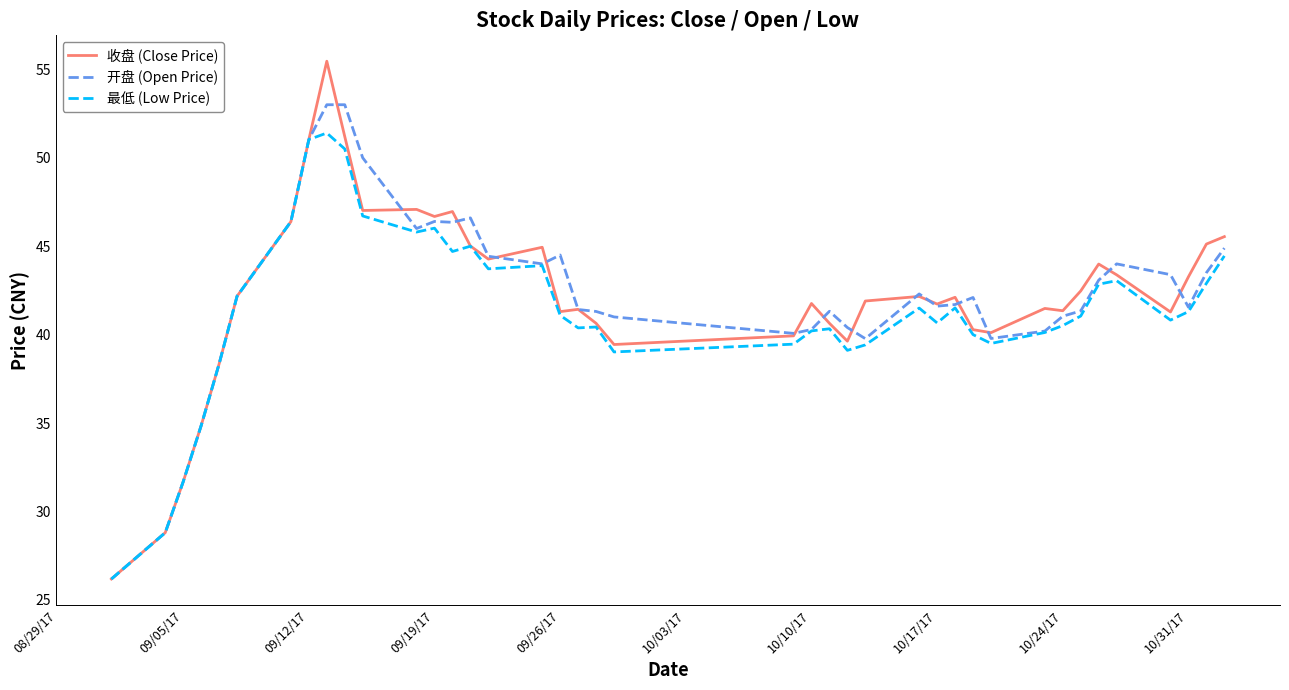

Rank the series by their maximum value, from highest to lowest.

收盘 (Close Price), 开盘 (Open Price), 最低 (Low Price)